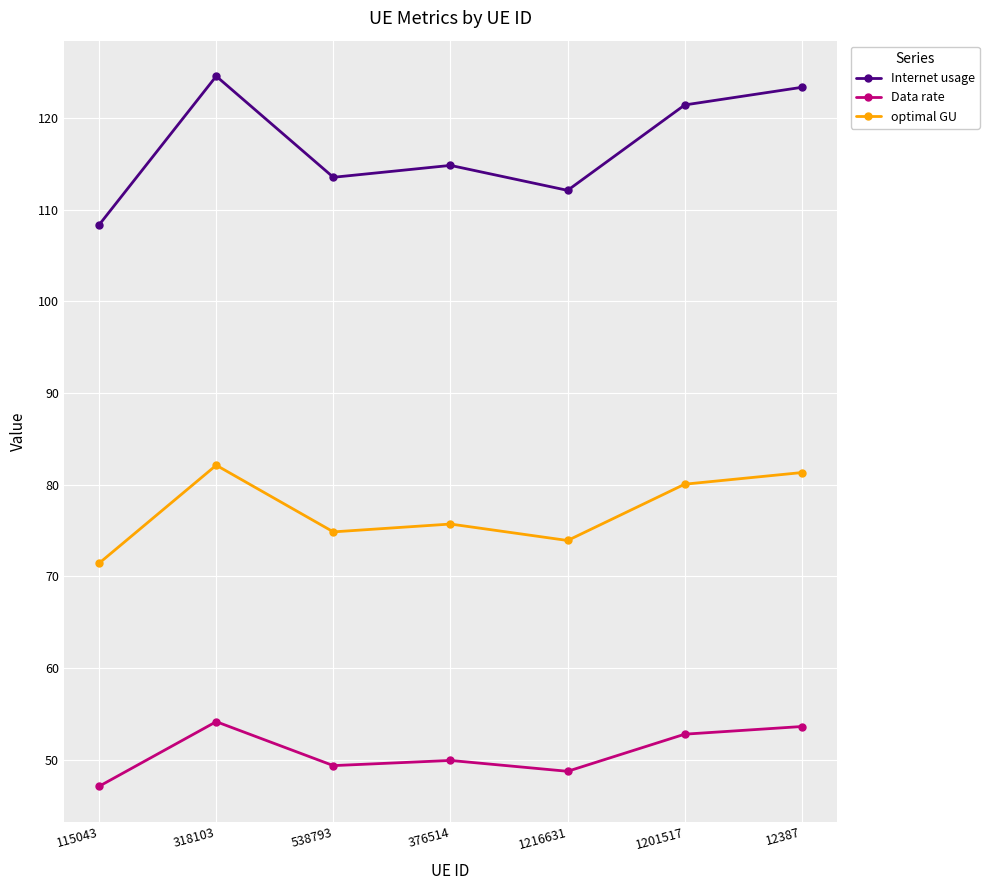

How many categories are shown in the chart?

7